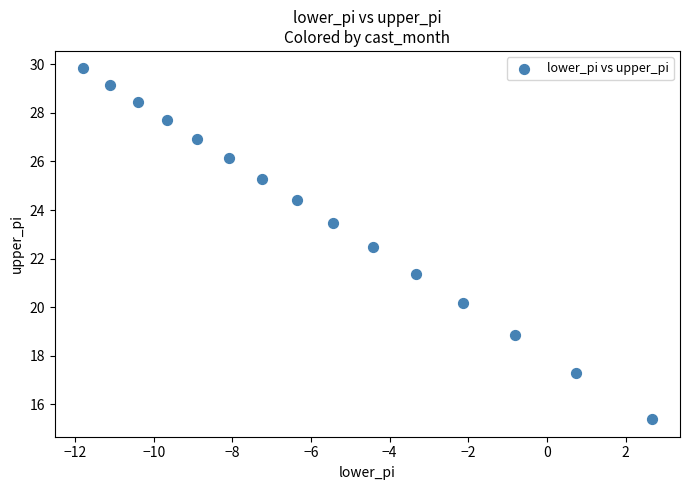

What is the range of Y values (max minus min)?

14.5